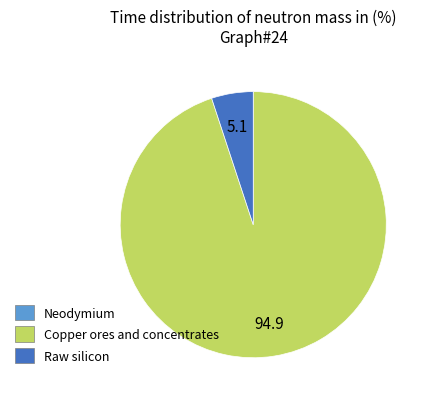

Is there any slice that represents more than half of the pie?

Yes